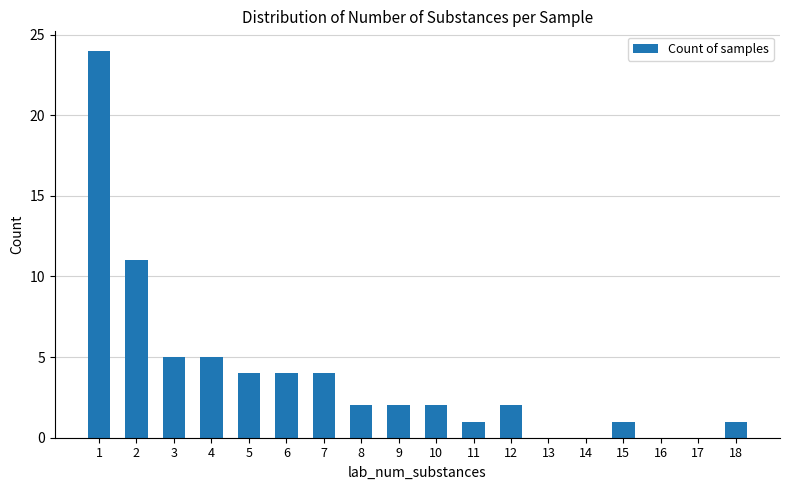

The chart shows a value of 7 at 3. True or false?

False